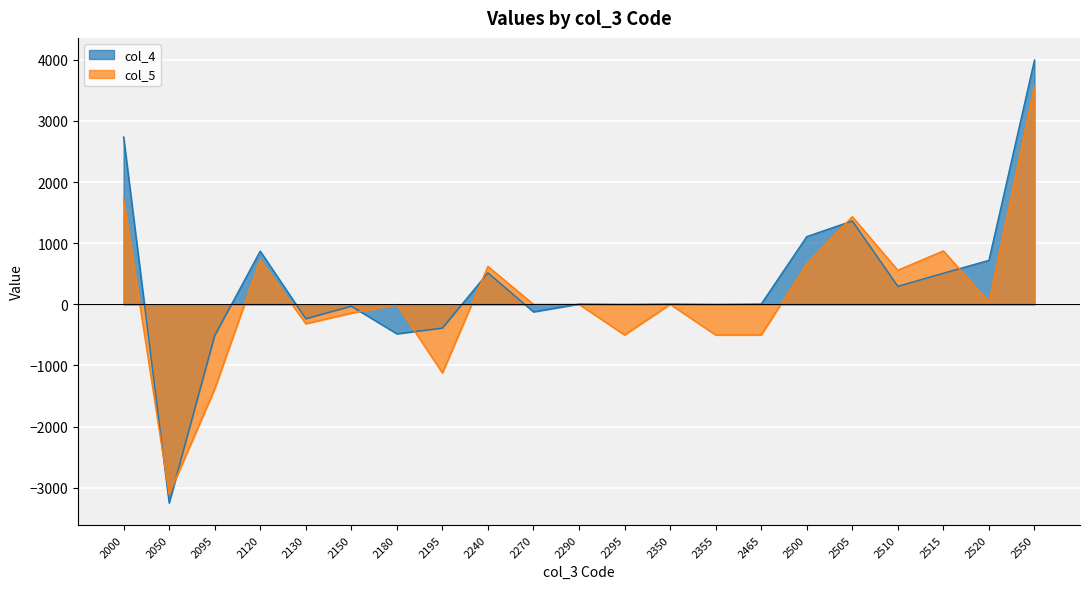

What is the difference between the highest and lowest values at 2240?

105